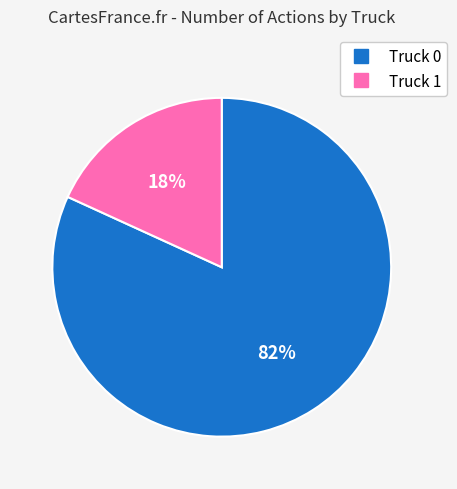

Combined, do Truck 0 and Truck 1 account for over 50%?

Yes